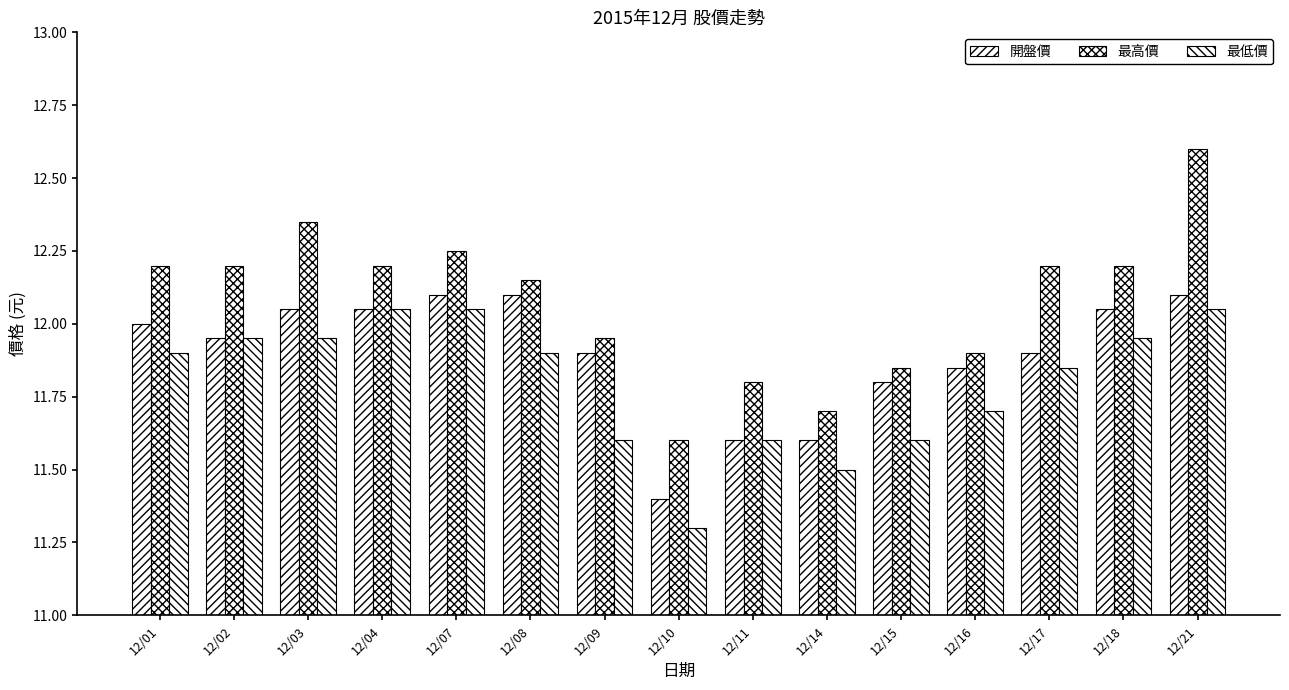

Which series has the largest total across all categories?

最高價